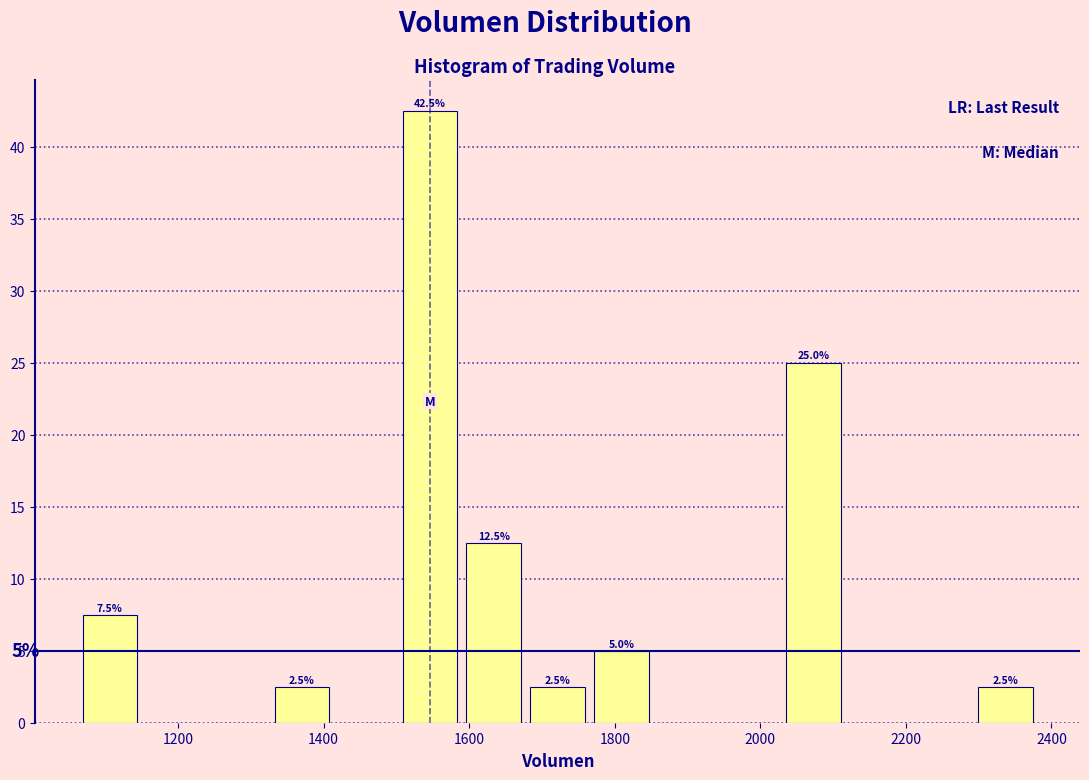

Which range on the x-axis has the tallest bar?

1500 to 1580